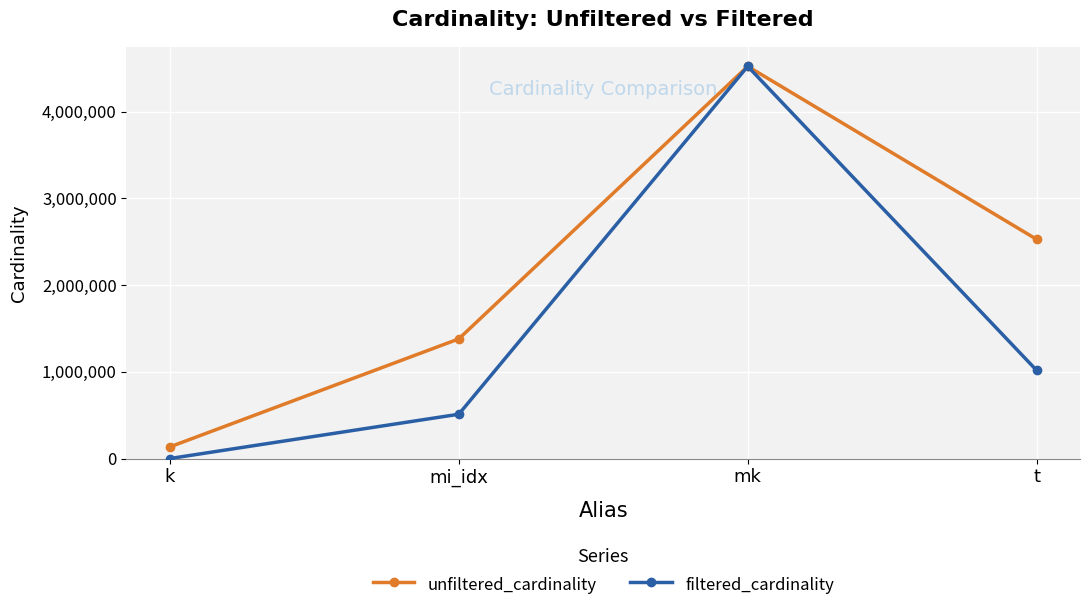

True or false: unfiltered_cardinality has a value of 399149 at mi_idx.

False